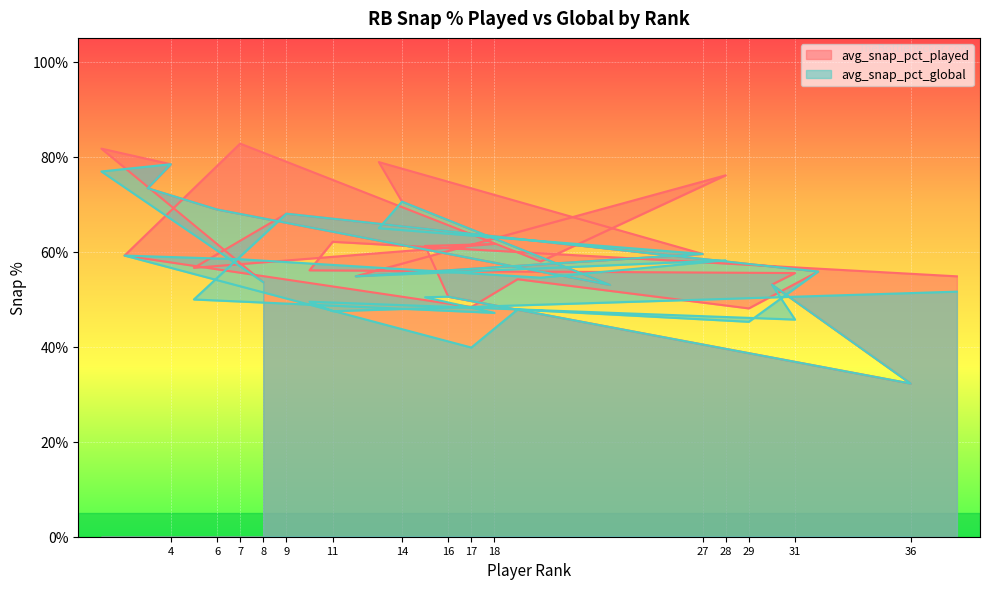

Count the number of categories in the chart.

30